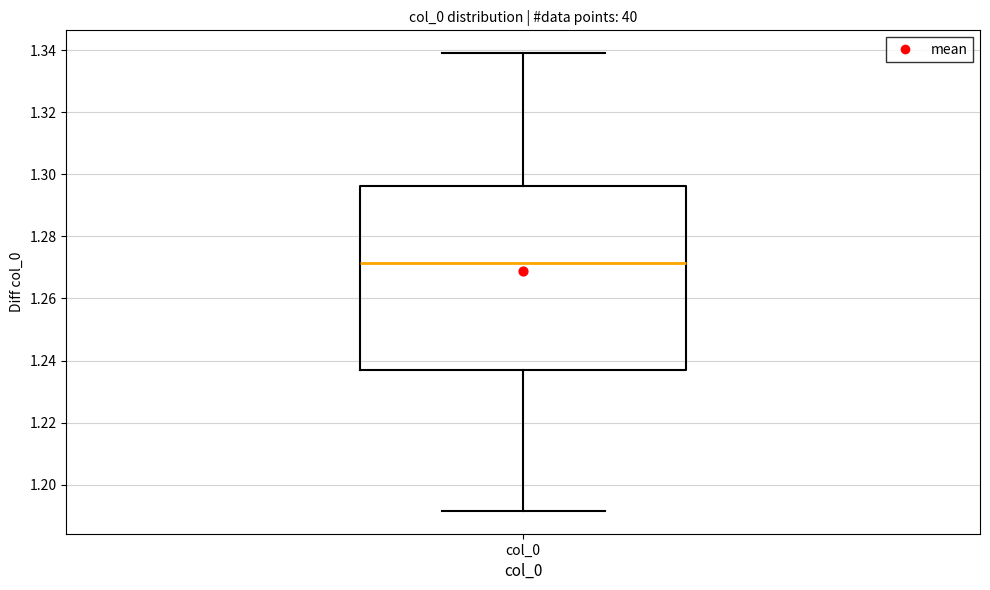

Transcribe this box plot: give where the median line is, the range the box spans, and where the two whiskers end, as read against the y-axis. The values are not printed on the chart, so give them approximately, as read against the axis.

median 1.272, box 1.238 to 1.296, whiskers 1.192 to 1.340